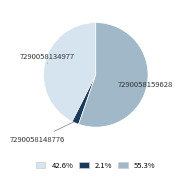

Which slice is the smallest?

7290058148776